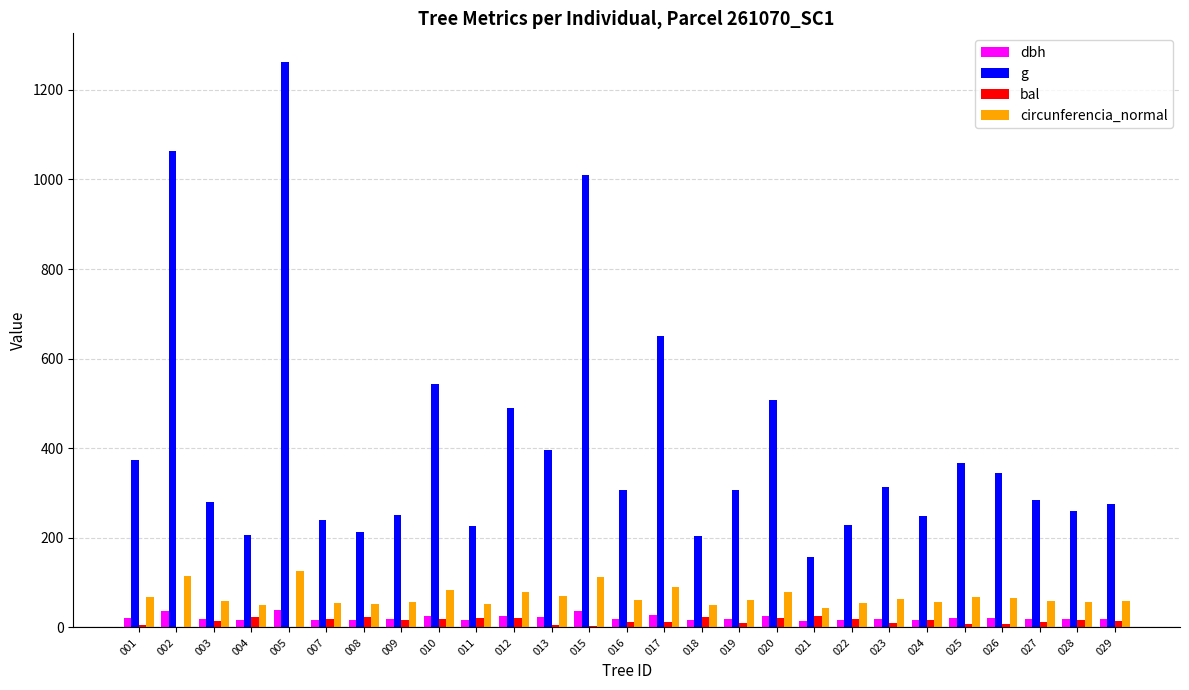

Which series has the largest total across all categories?

g